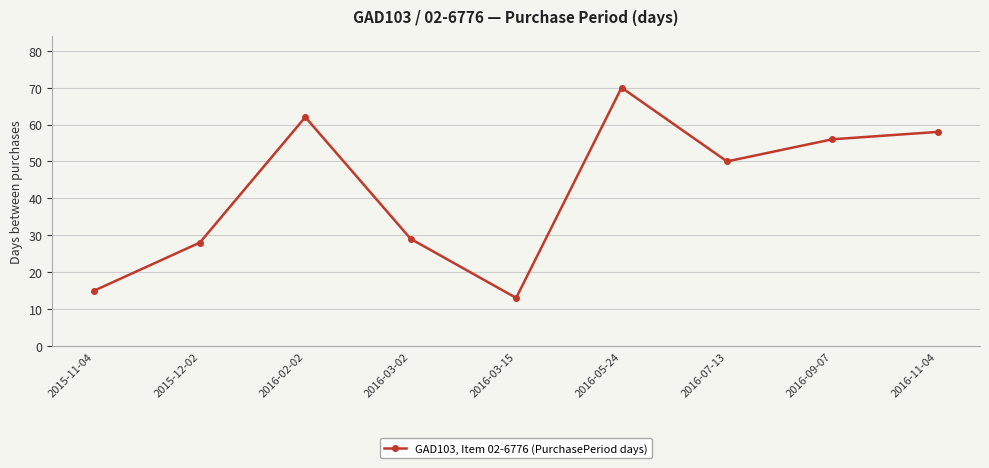

Rank the categories by value from lowest to highest.

2016-03-15, 2015-11-04, 2015-12-02, 2016-03-02, 2016-07-13, 2016-09-07, 2016-11-04, 2016-02-02, 2016-05-24